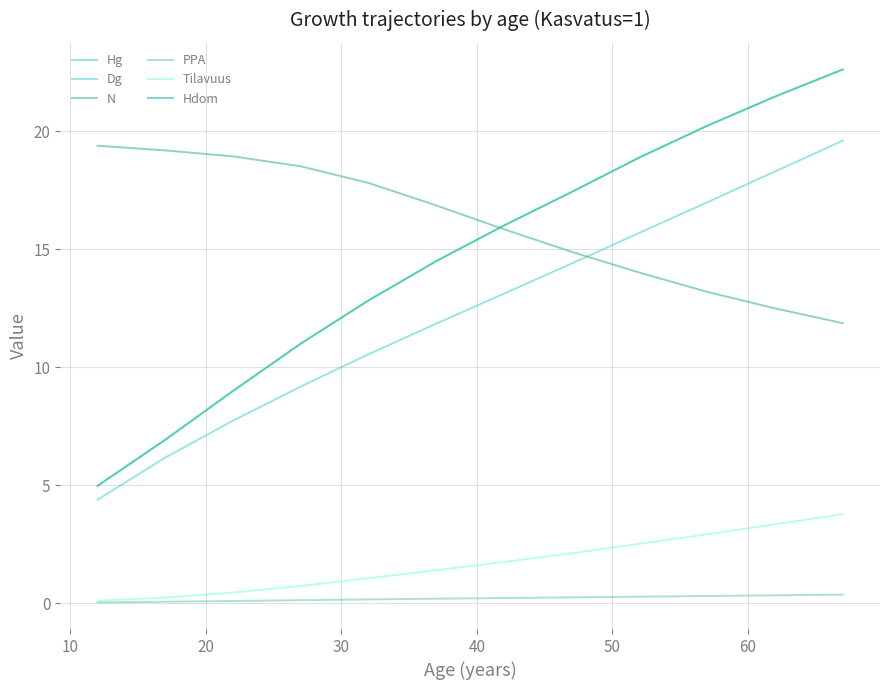

Is this an area chart (filled region under the line)?

No